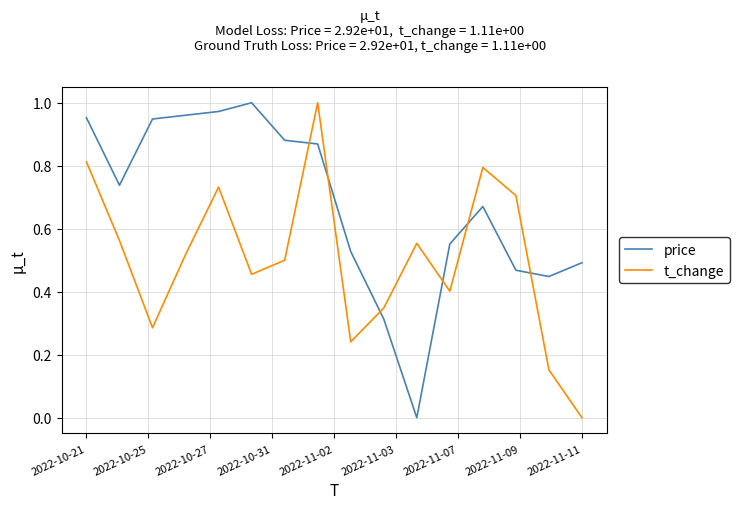

Which series has the largest total across all categories?

price